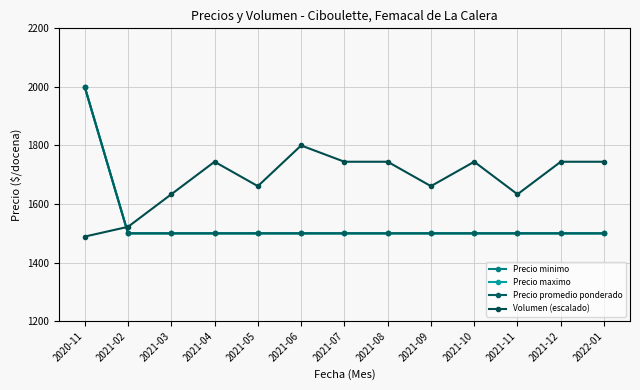

What position from the left is 2021-12?

12